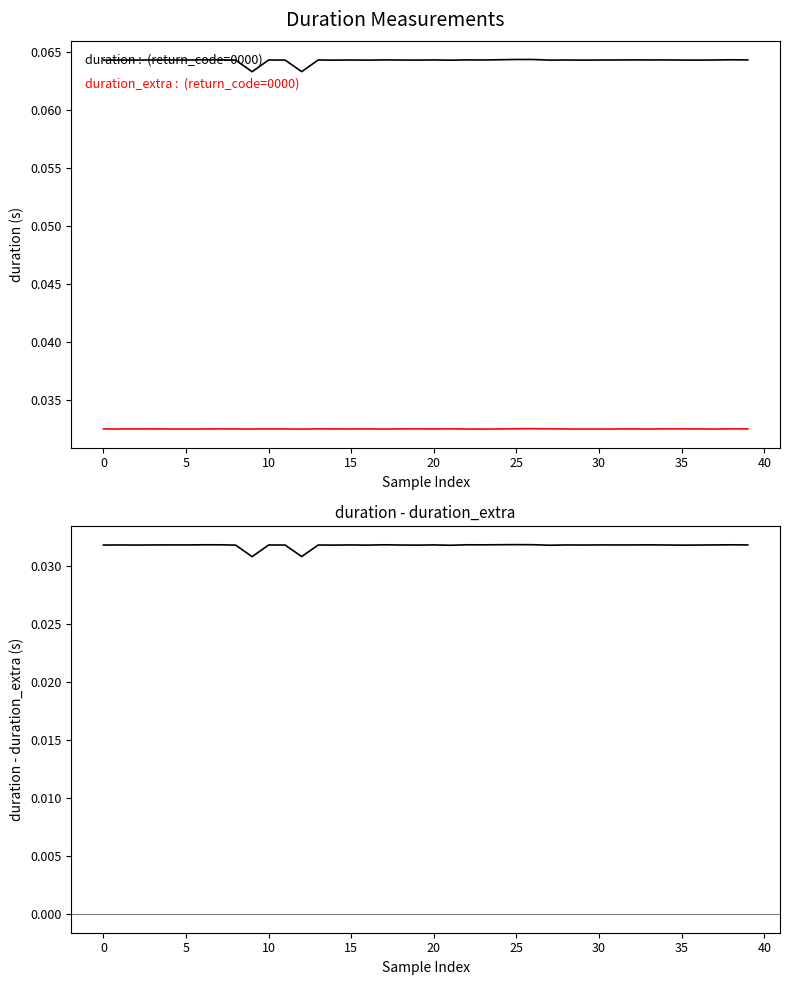

Reading left to right, transcribe all the data shown in this chart.

duration: 0.1	0.1	0.1	0.1	0.1	0.1	0.1	0.1	0.1	0.1	0.1	0.1	0.1	0.1	0.1	0.1	0.1	0.1	0.1	0.1	0.1	0.1	0.1	0.1	0.1	0.1	0.1	0.1	0.1	0.1	0.1	0.1	0.1	0.1	0.1	0.1	0.1	0.1	0.1	0.1
duration_extra: 0.0	0.0	0.0	0.0	0.0	0.0	0.0	0.0	0.0	0.0	0.0	0.0	0.0	0.0	0.0	0.0	0.0	0.0	0.0	0.0	0.0	0.0	0.0	0.0	0.0	0.0	0.0	0.0	0.0	0.0	0.0	0.0	0.0	0.0	0.0	0.0	0.0	0.0	0.0	0.0
duration - duration_extra: 0.0	0.0	0.0	0.0	0.0	0.0	0.0	0.0	0.0	0.0	0.0	0.0	0.0	0.0	0.0	0.0	0.0	0.0	0.0	0.0	0.0	0.0	0.0	0.0	0.0	0.0	0.0	0.0	0.0	0.0	0.0	0.0	0.0	0.0	0.0	0.0	0.0	0.0	0.0	0.0